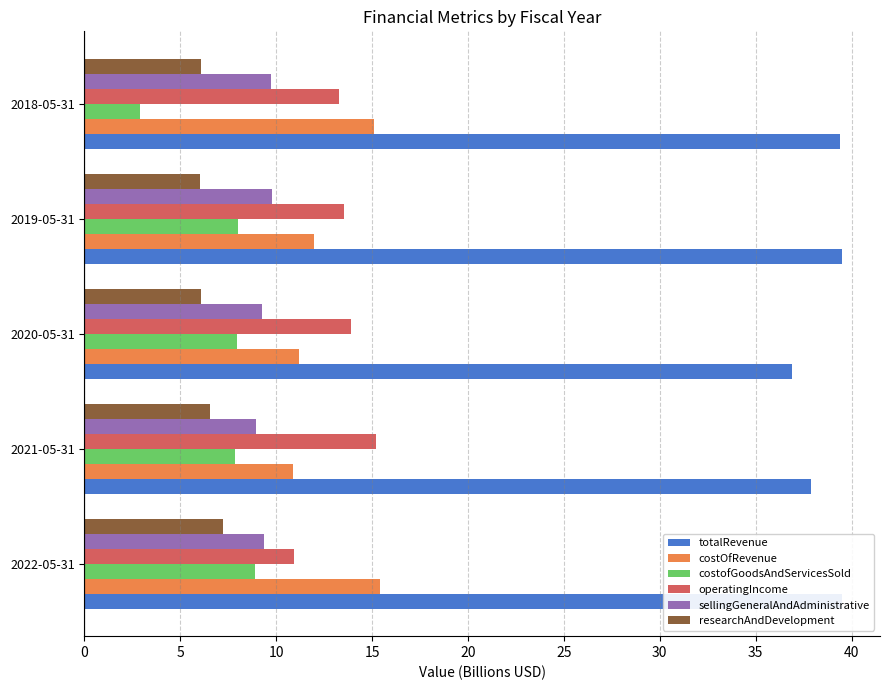

Which series has the largest total across all categories?

totalRevenue